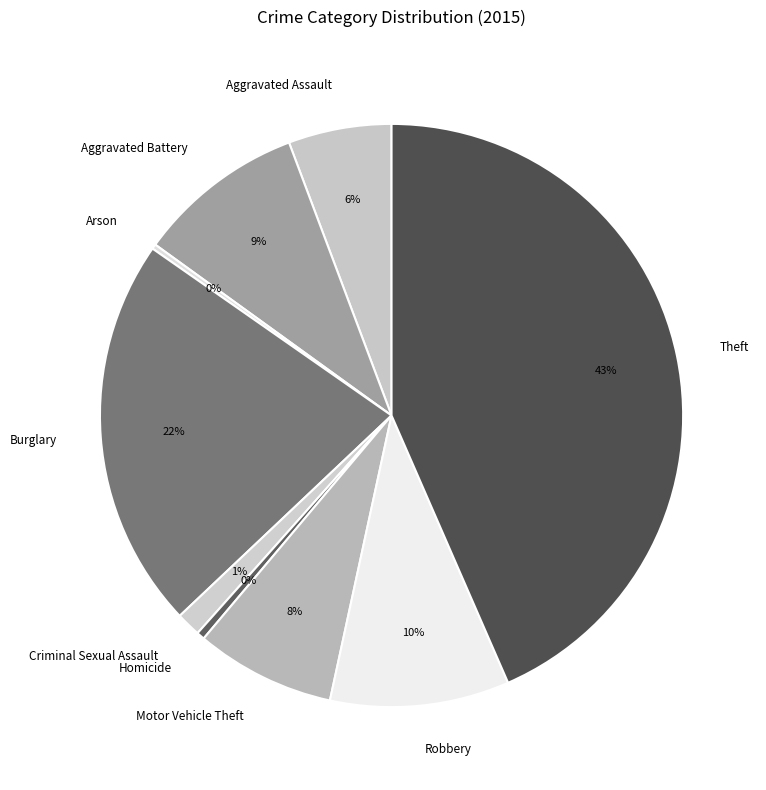

Is there any slice that represents more than half of the pie?

No